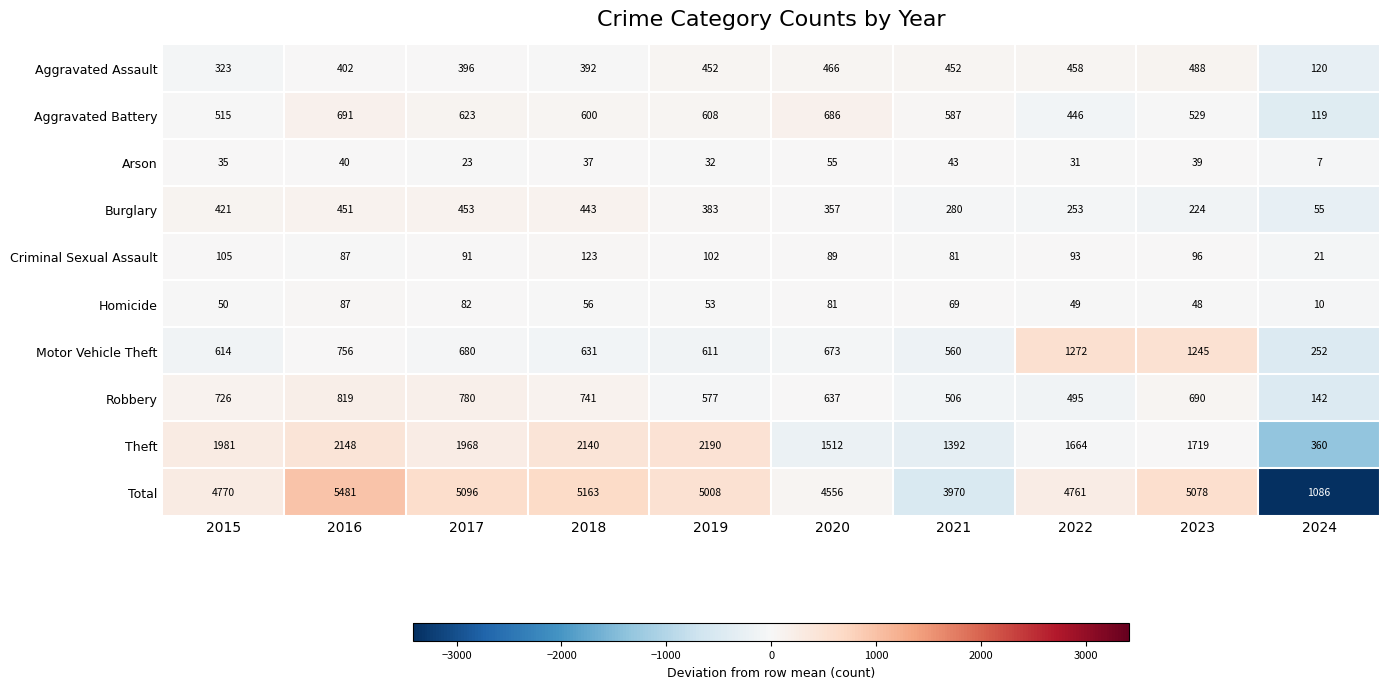

How many distinct data groups are displayed?

10